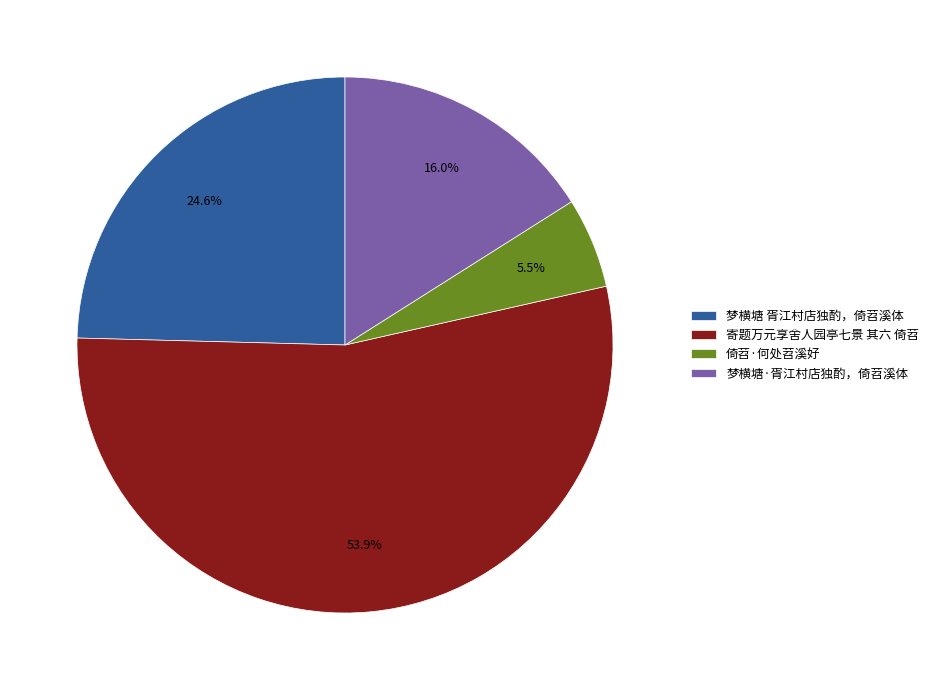

Which slice represents more than half of the pie?

寄题万元享舍人园亭七景 其六 倚苕